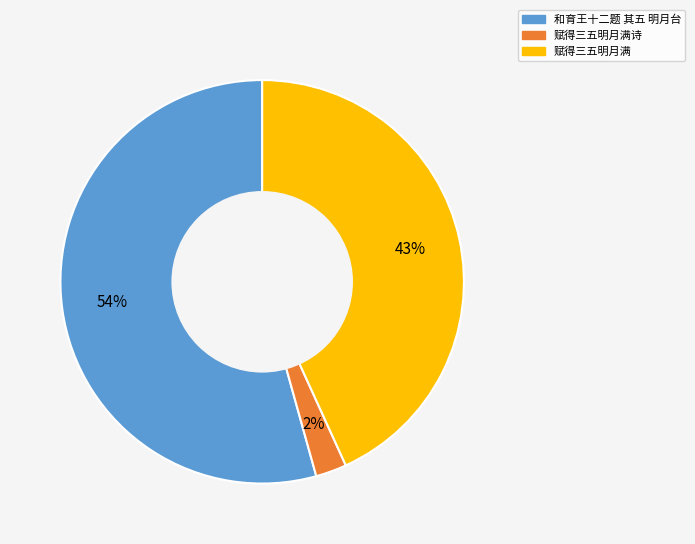

To the nearest percent, what is the average slice percentage?

33%